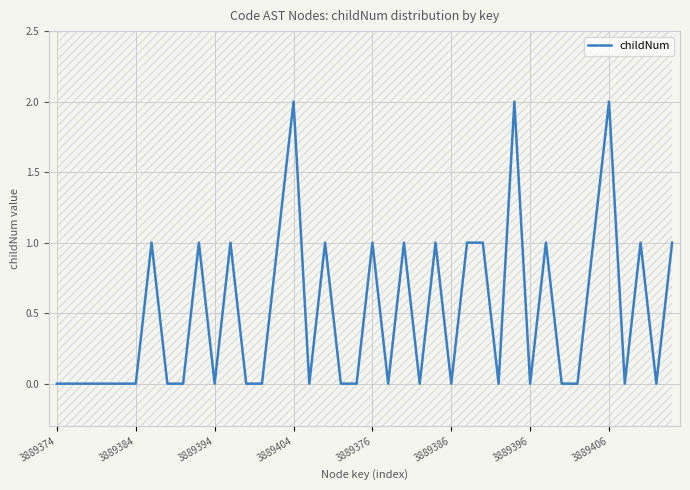

What is the difference between the second highest and second lowest values?

2